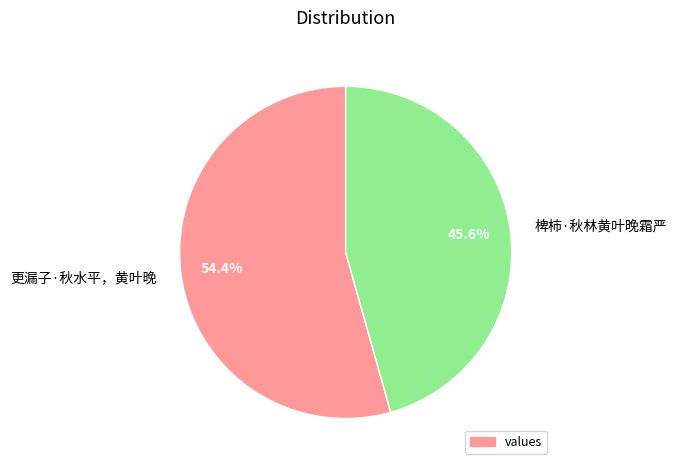

Which category accounts for the majority?

更漏子·秋水平，黄叶晚